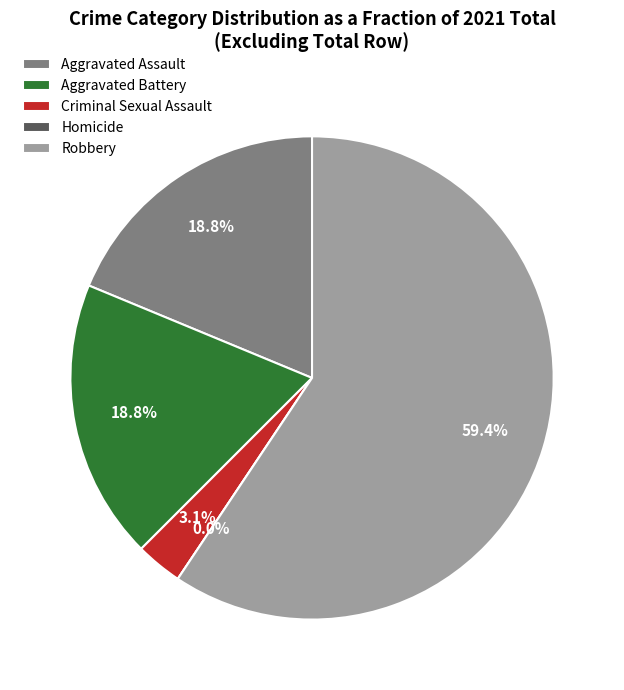

What is the change in value from Criminal Sexual Assault to Robbery?

+18